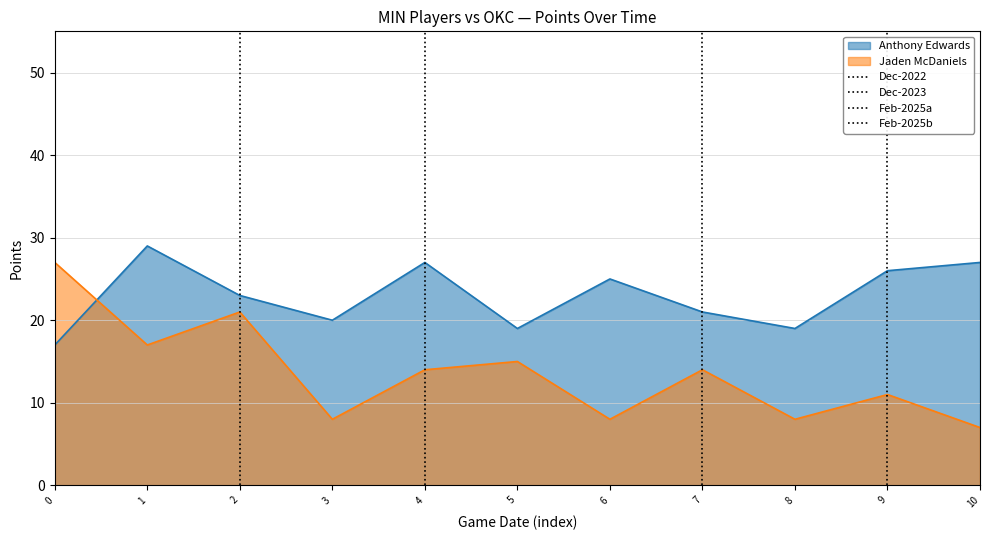

Which series has the largest total across all categories?

Anthony Edwards